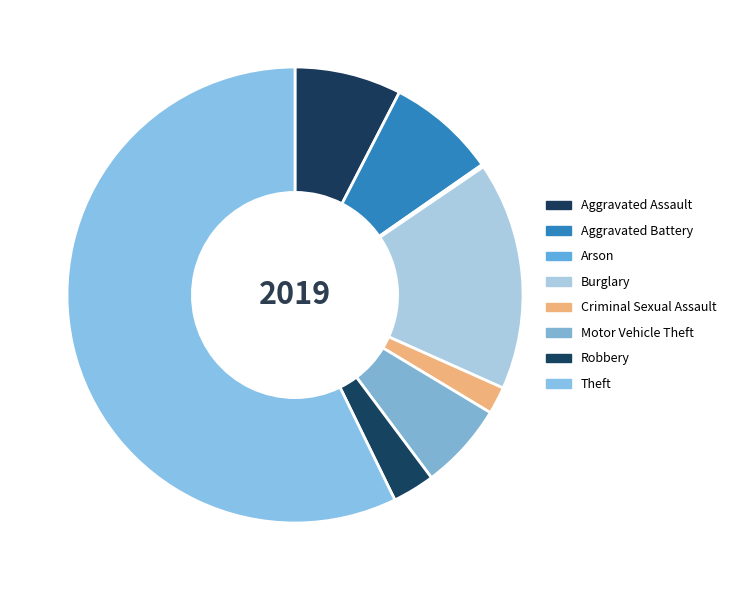

The Motor Vehicle Theft slice represents 1% of the pie. True or false?

False